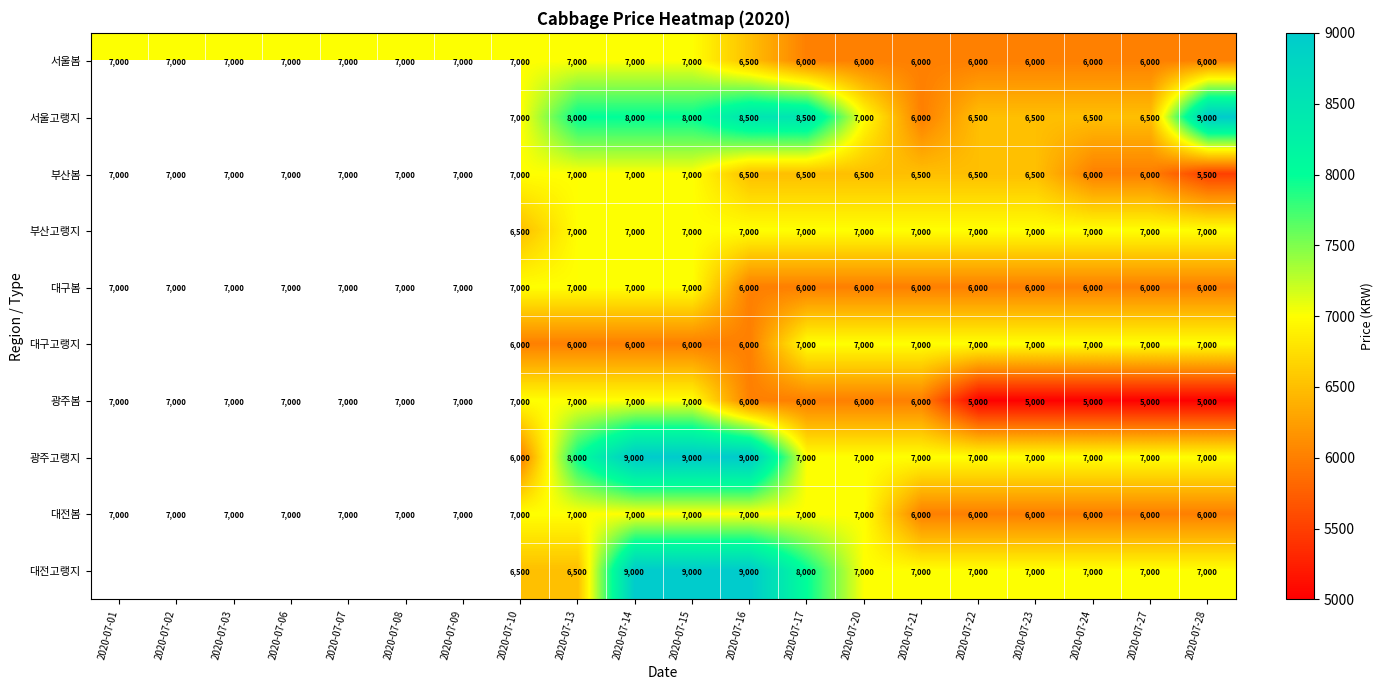

What is the difference between the second highest and second lowest values in the 대전봄 series?

1000